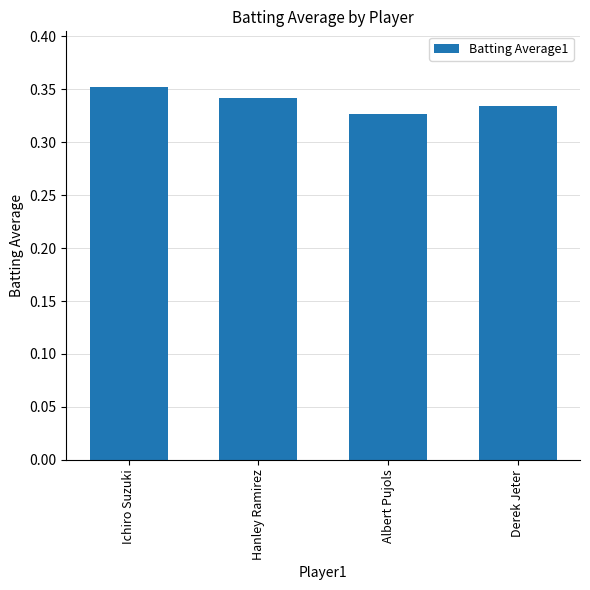

Between Albert Pujols and Derek Jeter, which is larger?

Derek Jeter